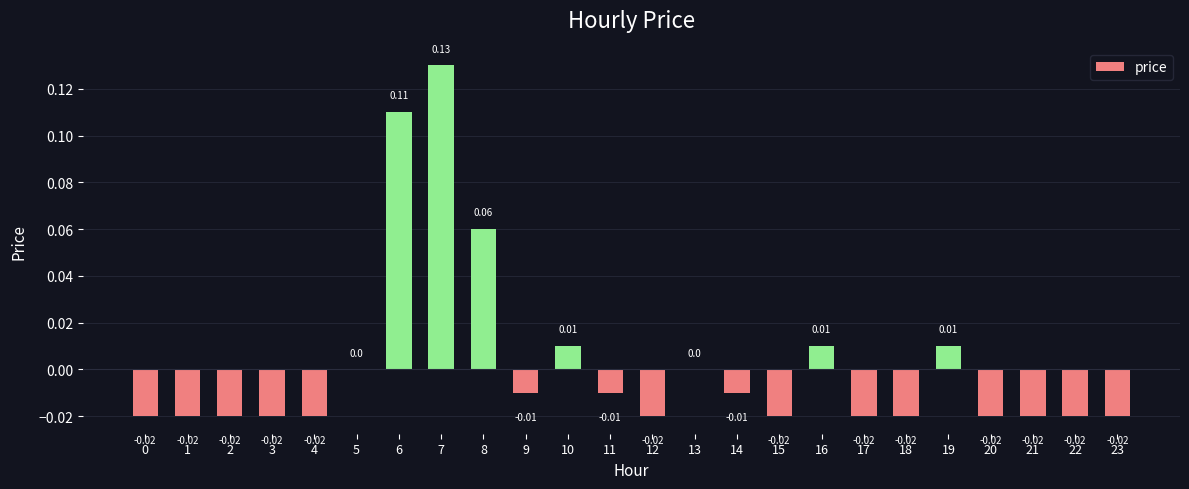

Which has a higher value, 3 or 19?

19